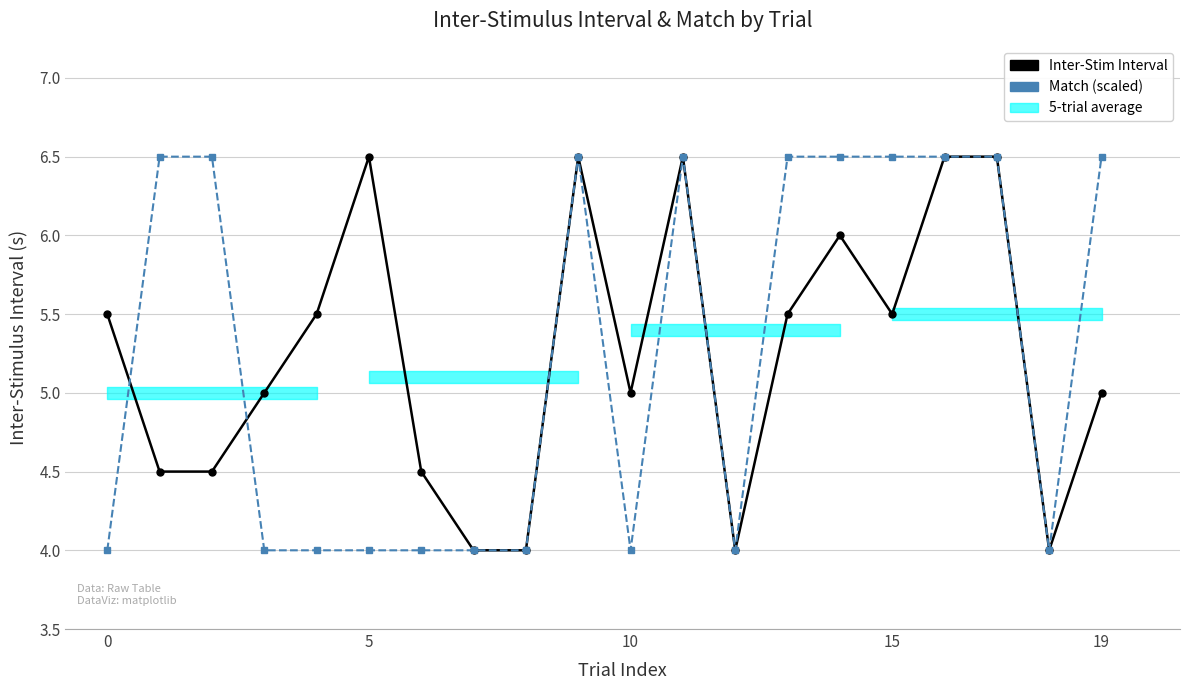

At which label does Inter-Stim Interval reach its peak?

5